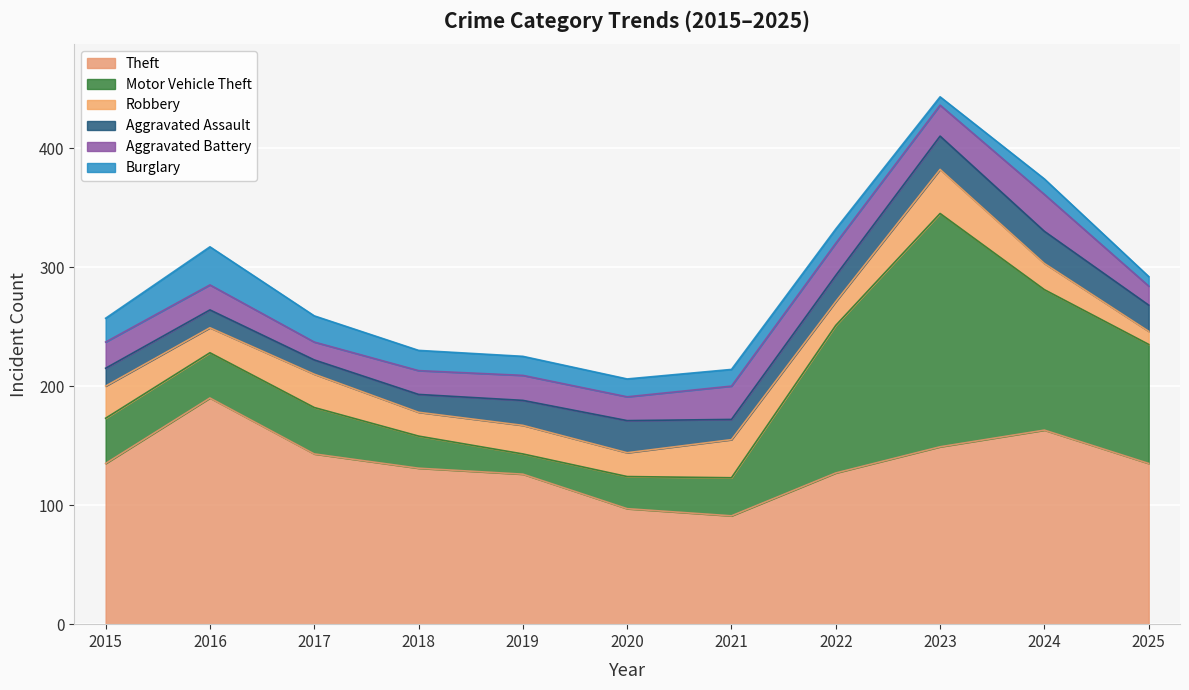

How many interior local valleys does the Aggravated Assault series have?

2